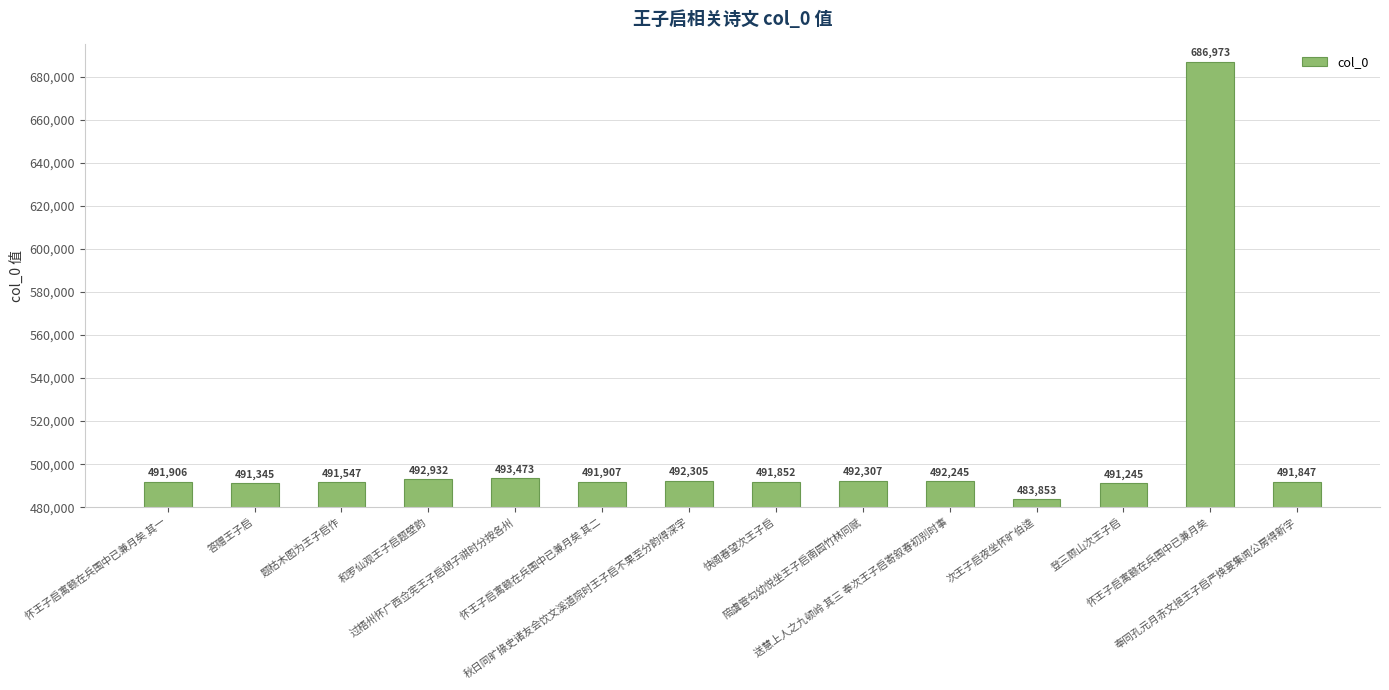

Which category has the highest value across all series?

怀王子启寓赣在兵围中已兼月矣